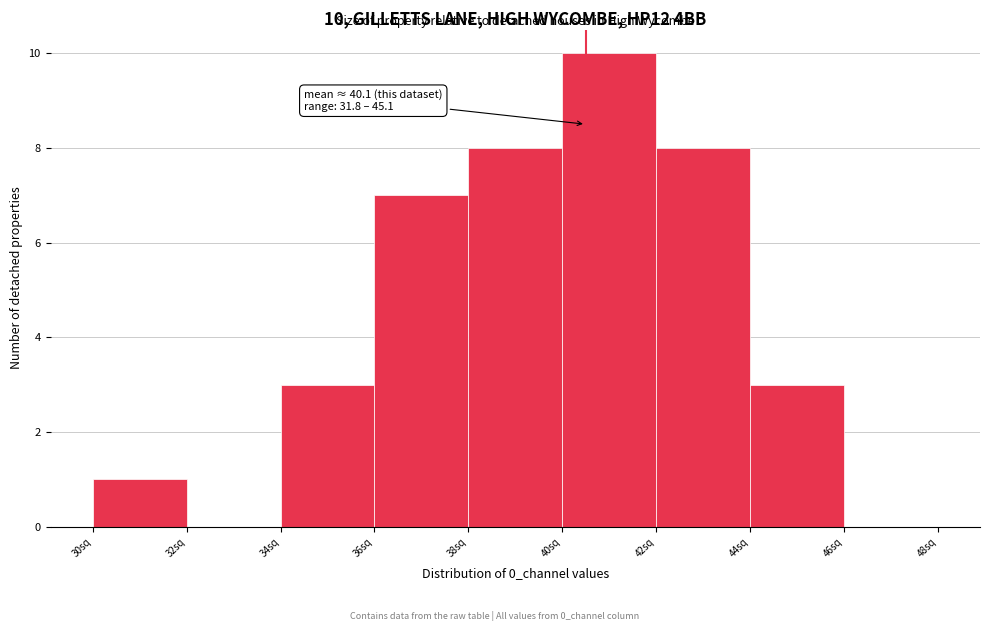

Over which range of the x-axis is the bar tallest?

40 to 42